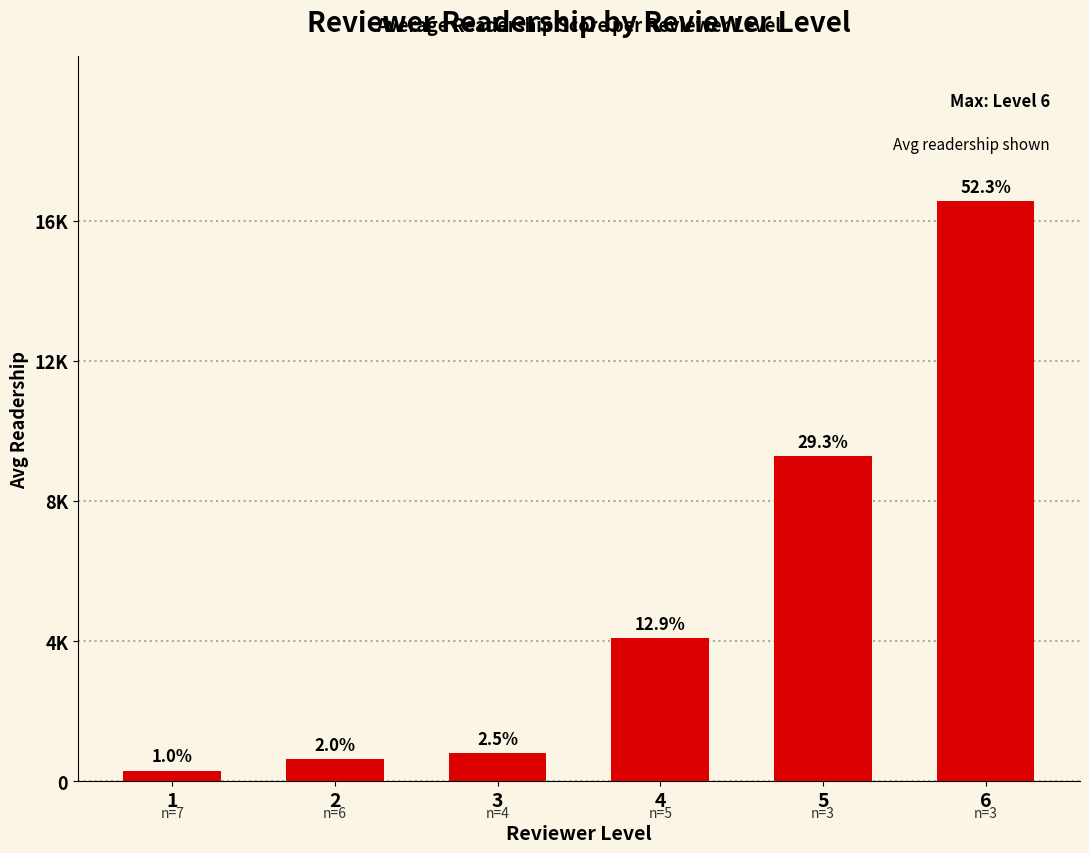

Are the bars horizontal?

No